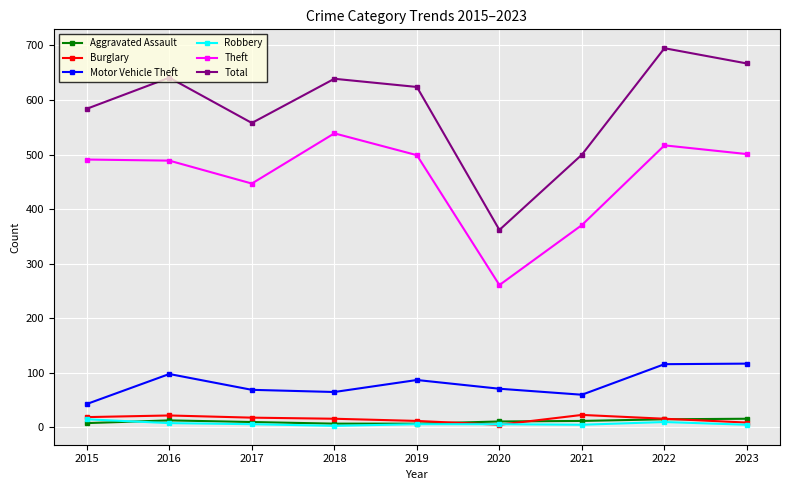

What is the value of the Burglary point at the 6th from the left?

5